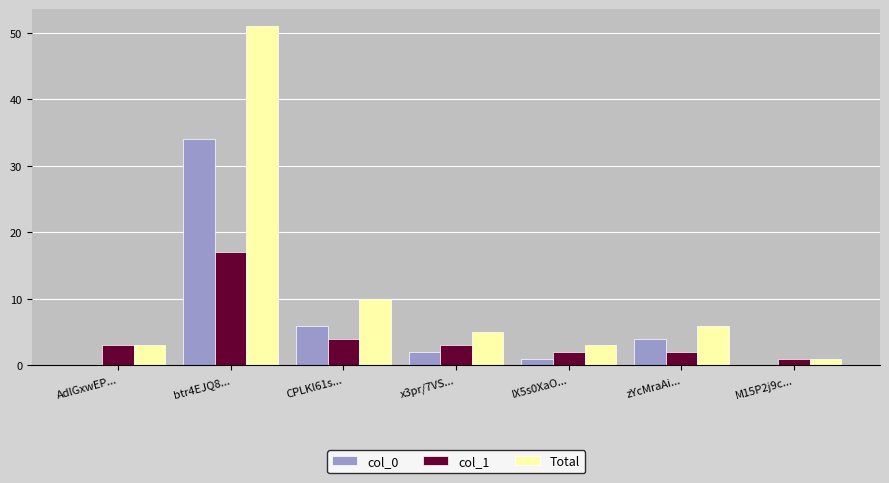

What is the greatest value displayed?

51